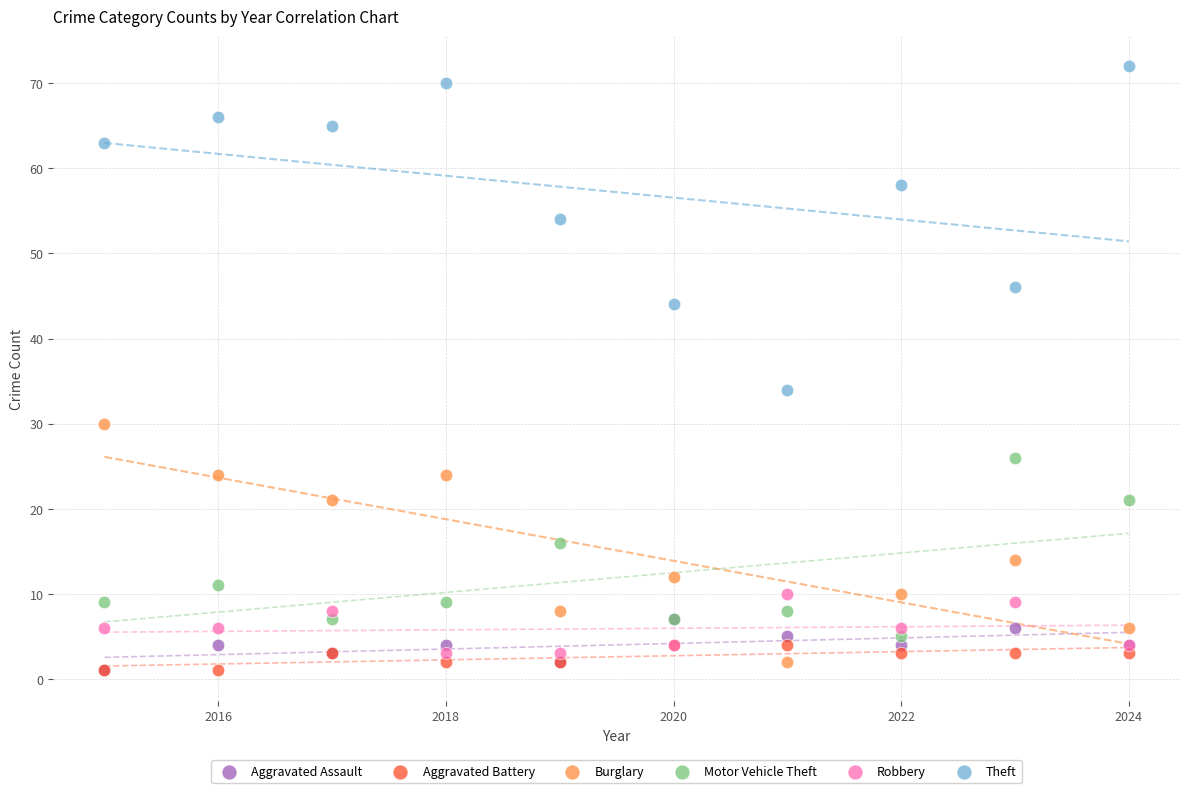

Across all series, what Y value is closest to 36?

34